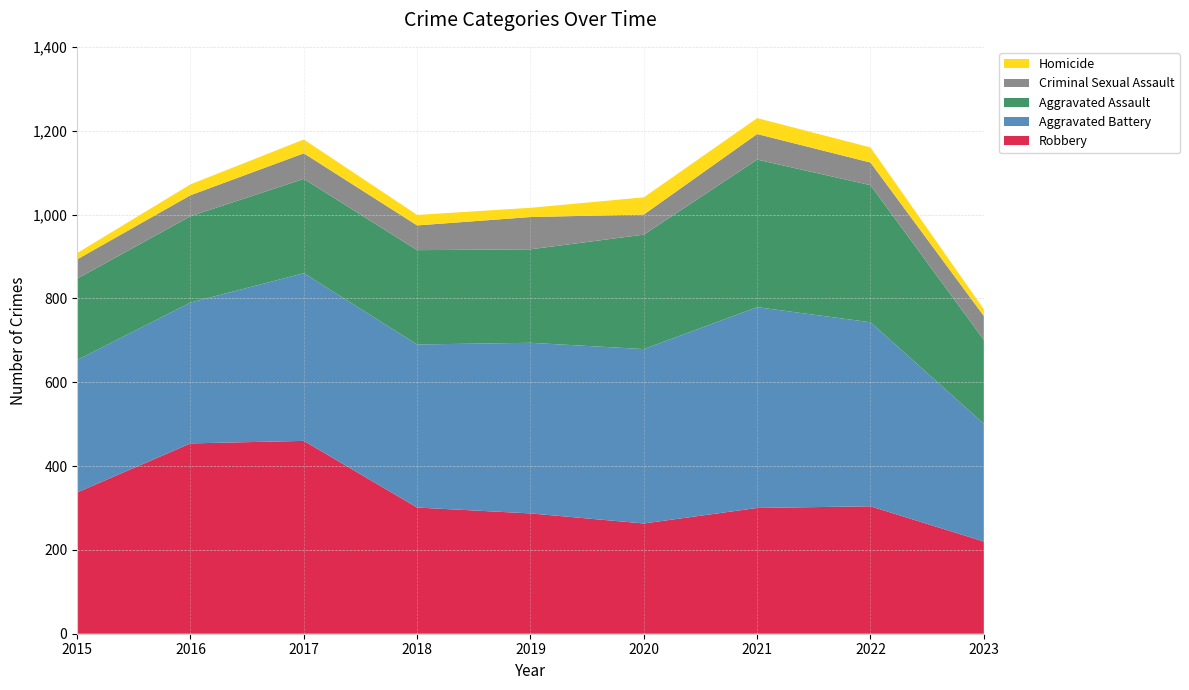

Reading left to right, list all the values displayed in this chart.

Aggravated Assault: 2015=194	2016=206	2017=225	2018=225	2019=223	2020=273	2021=352	2022=327	2023=200
Aggravated Battery: 2015=316	2016=336	2017=400	2018=389	2019=407	2020=416	2021=479	2022=439	2023=281
Criminal Sexual Assault: 2015=46	2016=50	2017=61	2018=59	2019=77	2020=48	2021=61	2022=54	2023=57
Homicide: 2015=15	2016=26	2017=33	2018=25	2019=22	2020=41	2021=38	2022=36	2023=16
Robbery: 2015=337	2016=454	2017=460	2018=301	2019=287	2020=263	2021=300	2022=304	2023=220